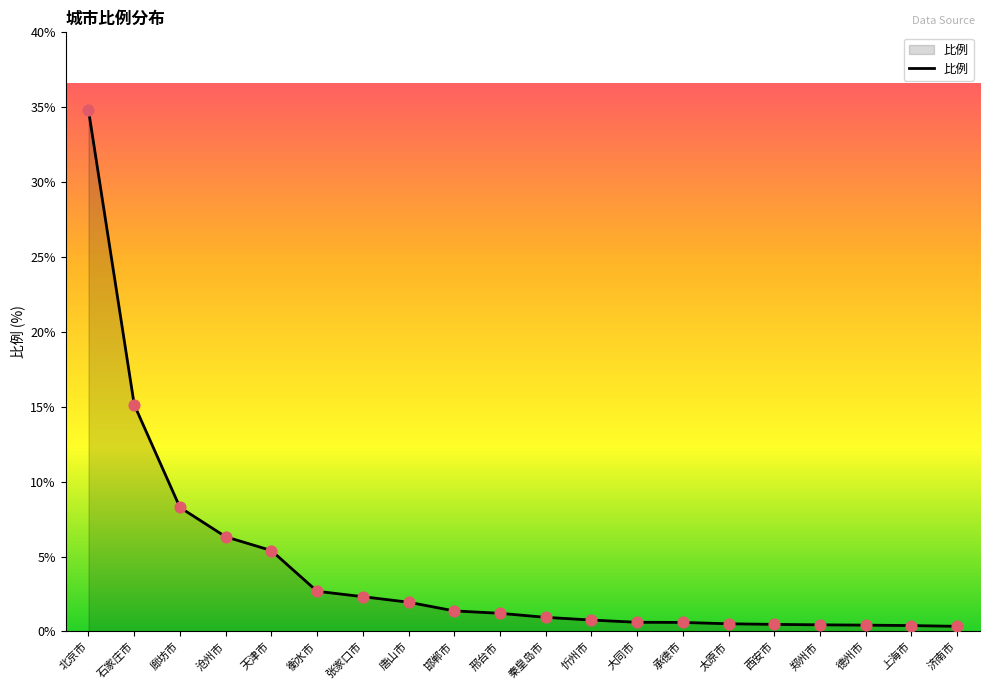

Approximately how many times larger is the value at 张家口市 compared to 廊坊市?

0.3